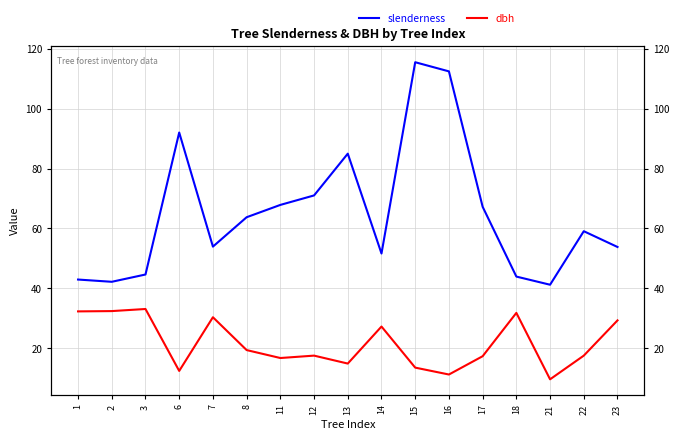

At which label does dbh reach its minimum?

21